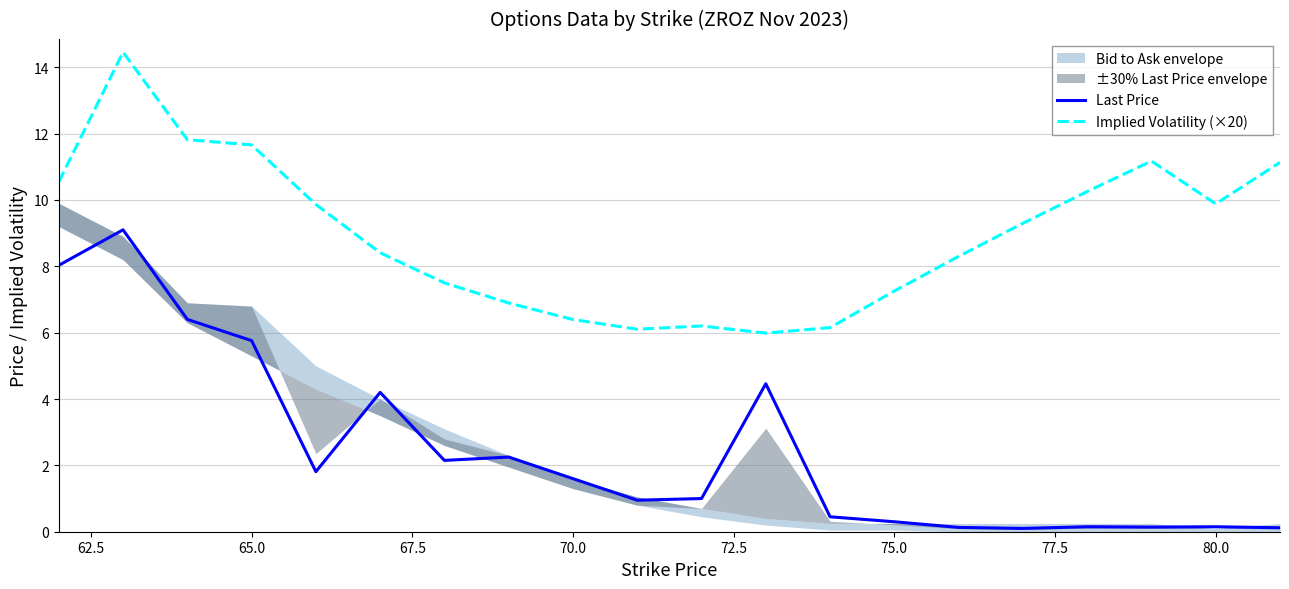

Is it true that Implied Volatility (×20) equals 14.5 at 80.0?

False